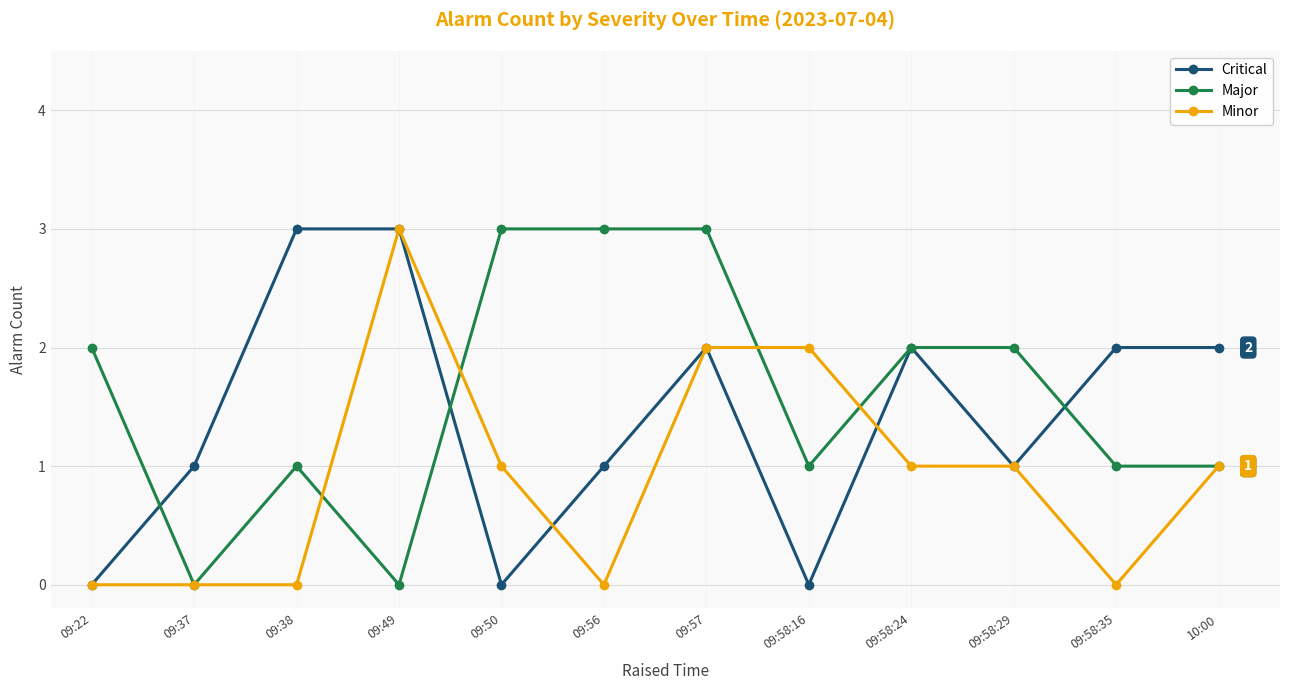

True or false: Critical and Major intersect in this chart.

True